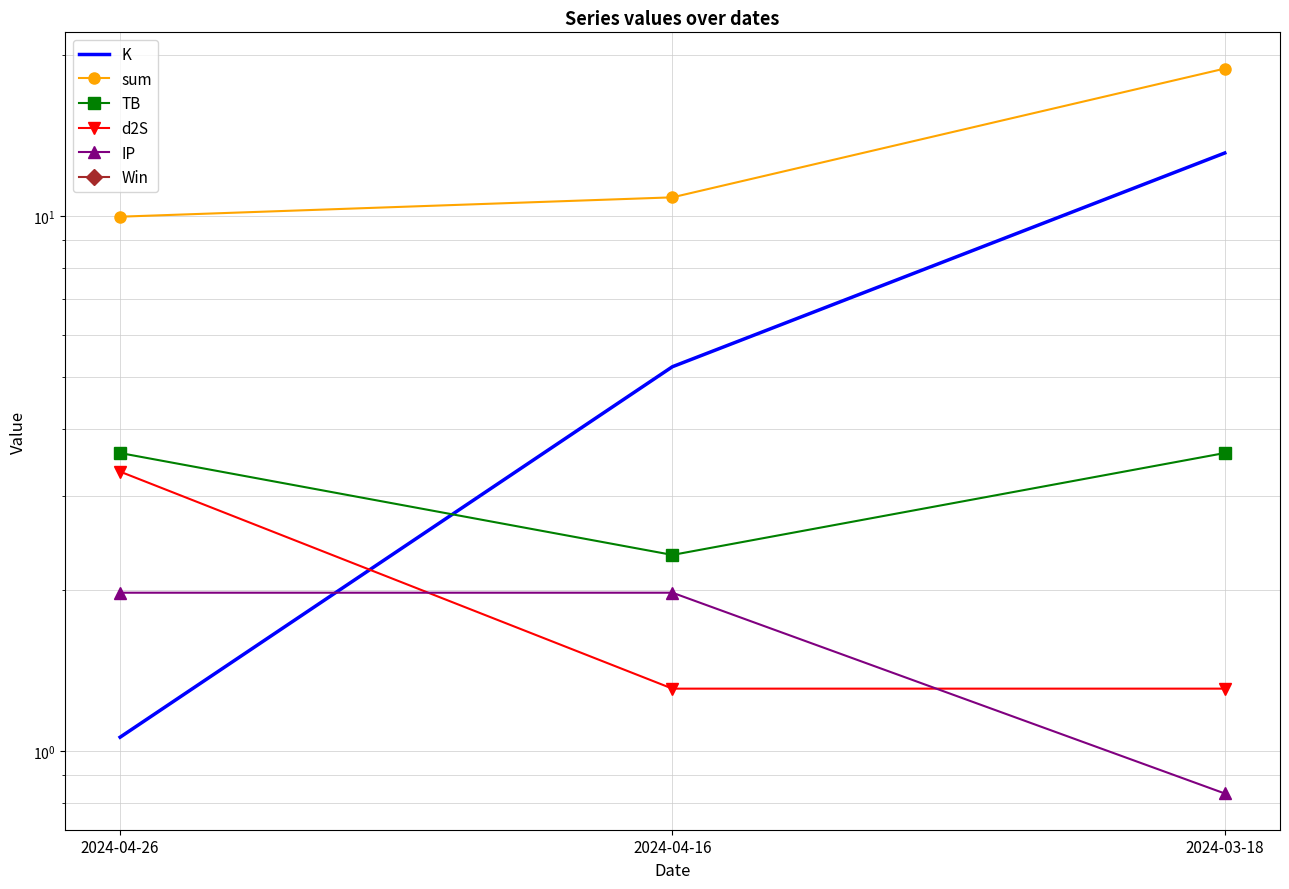

Between 2024-04-16 and 2024-03-18, which is larger?

2024-03-18